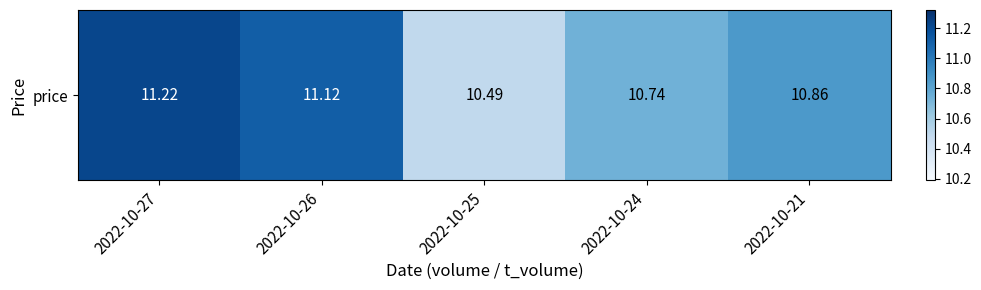

Reading left to right, transcribe all the data shown in this chart.

11.2	11.1	10.5	10.7	10.9